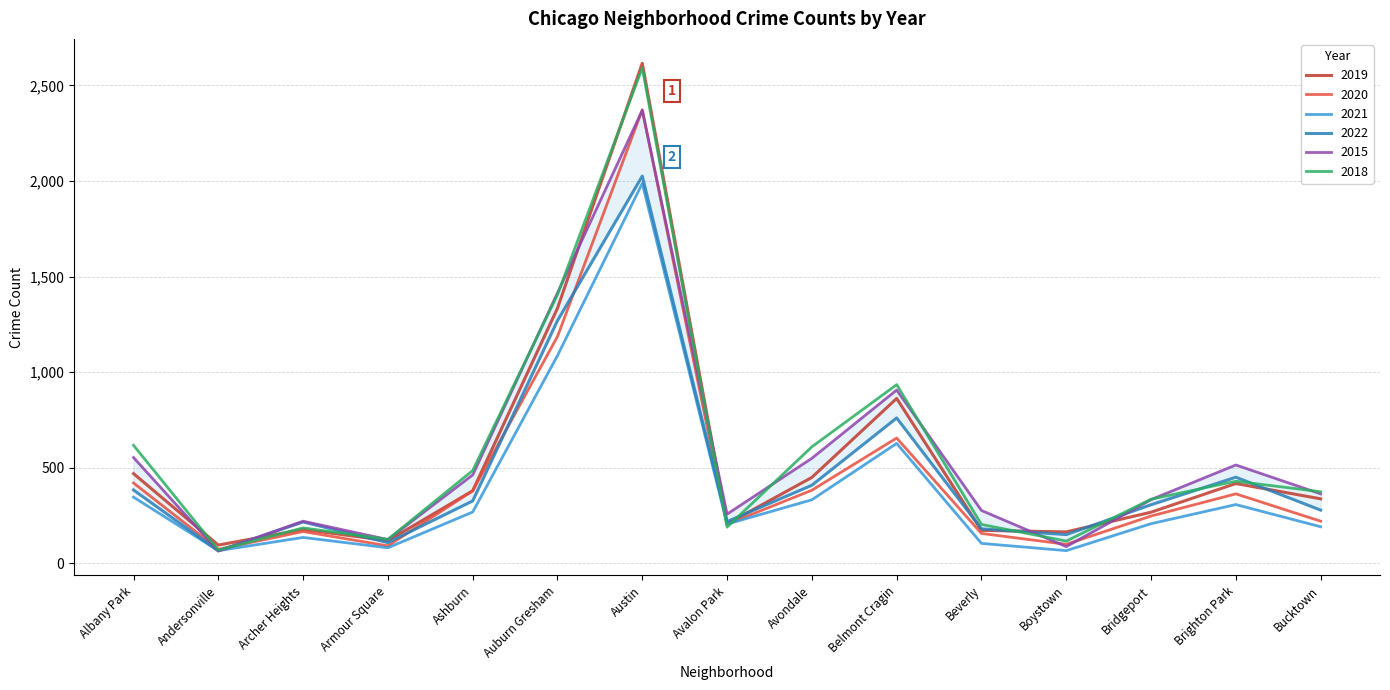

At which label is 2021 closest to 1027?

Auburn Gresham